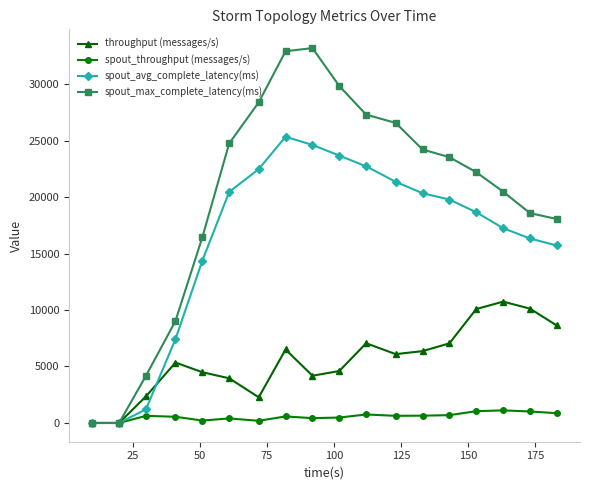

What is the value of the spout_max_complete_latency(ms) point at the 14th from the left?

23531.7